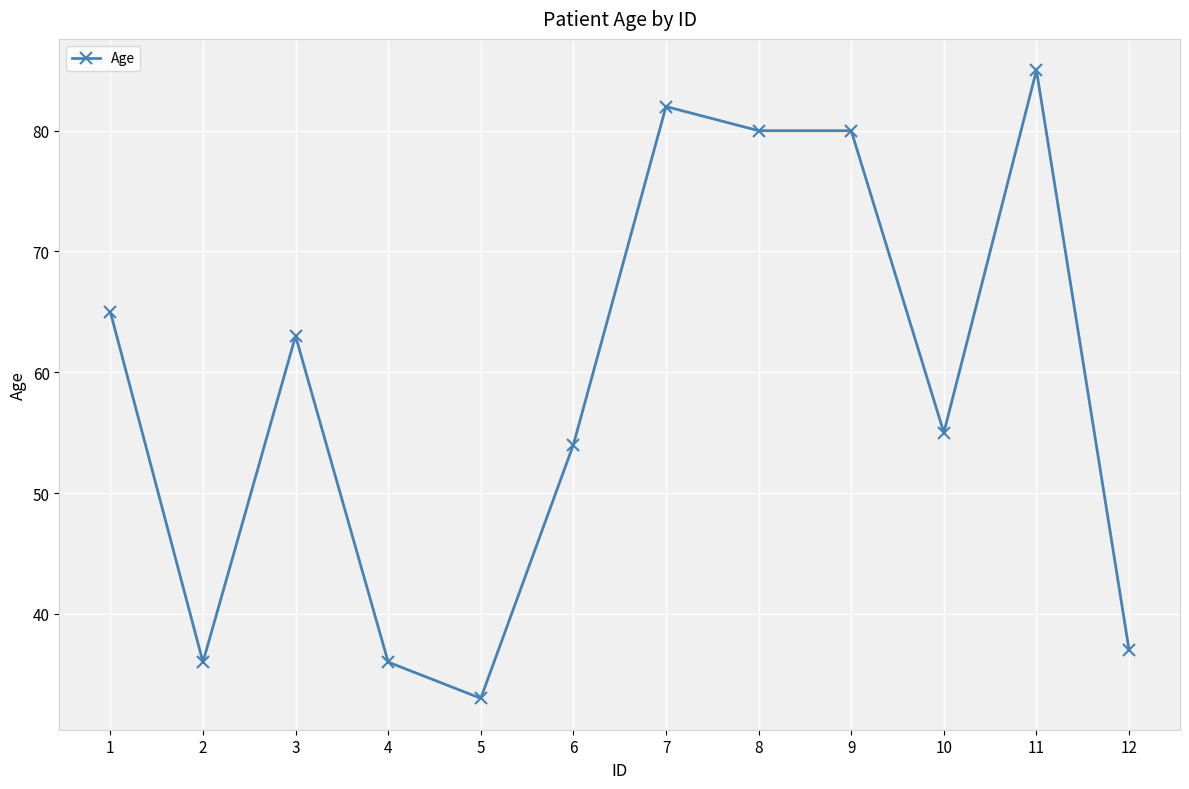

Which category has the lowest value across all series?

5